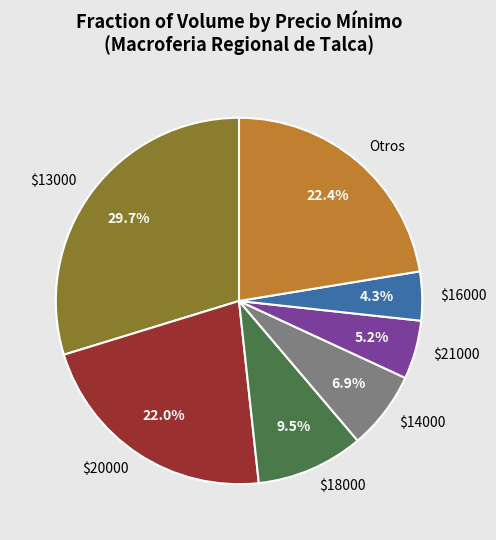

Which slice is the smallest?

$16000